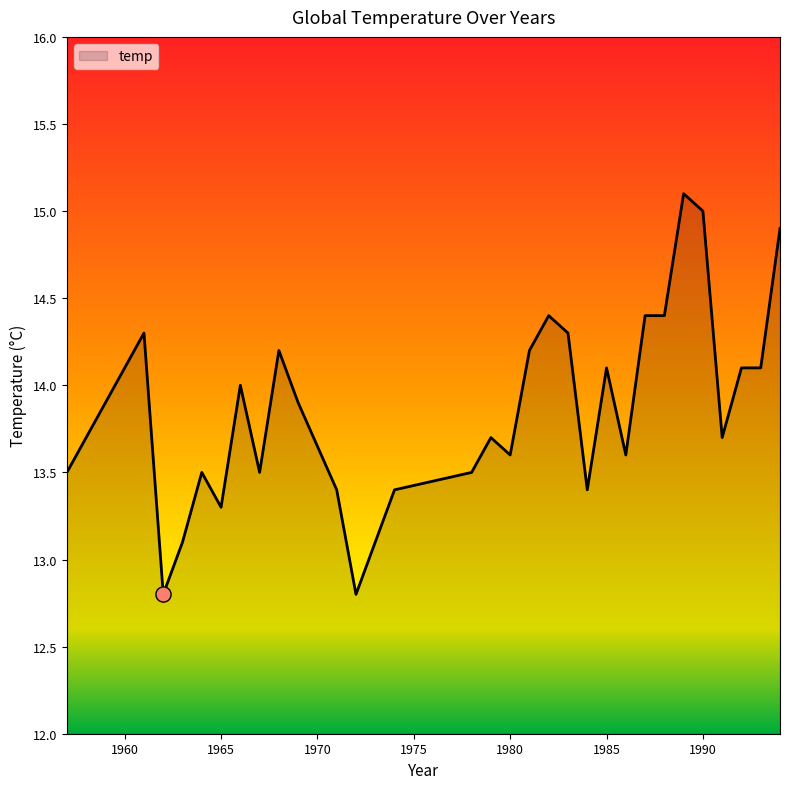

What is the difference between the maximum and minimum values?

2.3